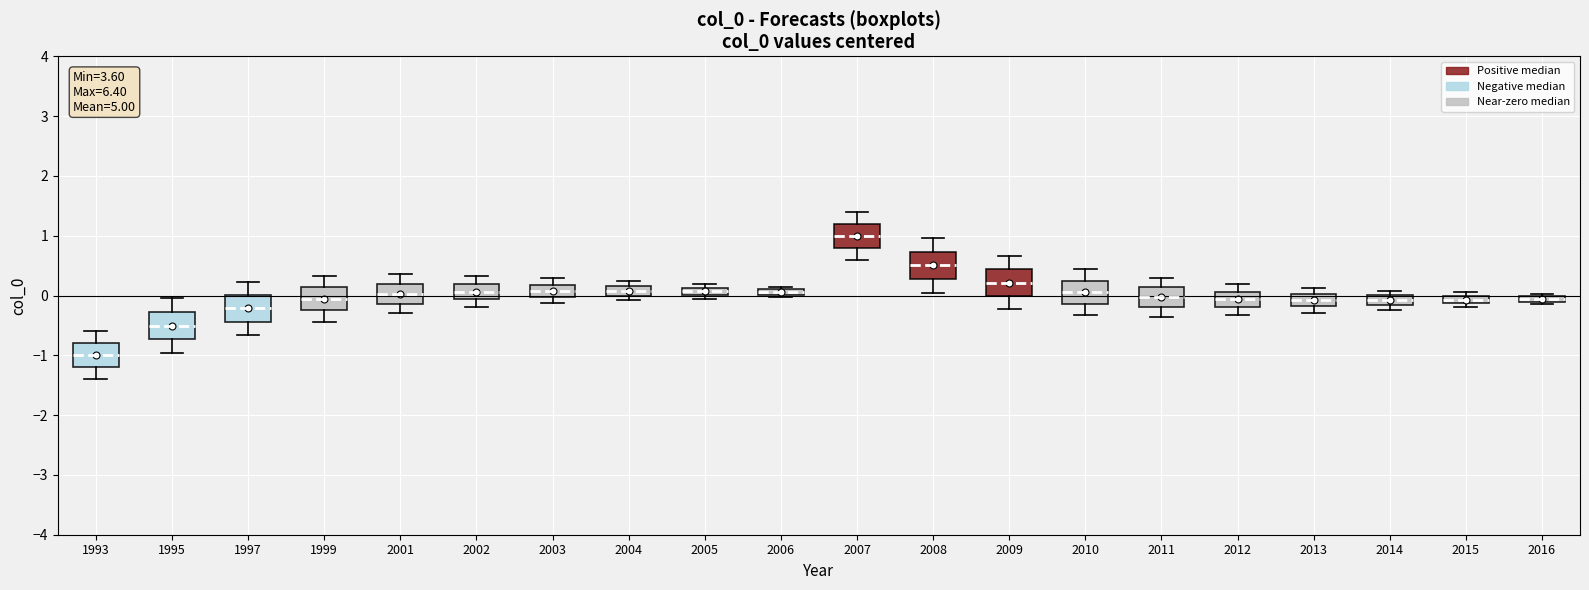

Which box has the highest median line?

2007